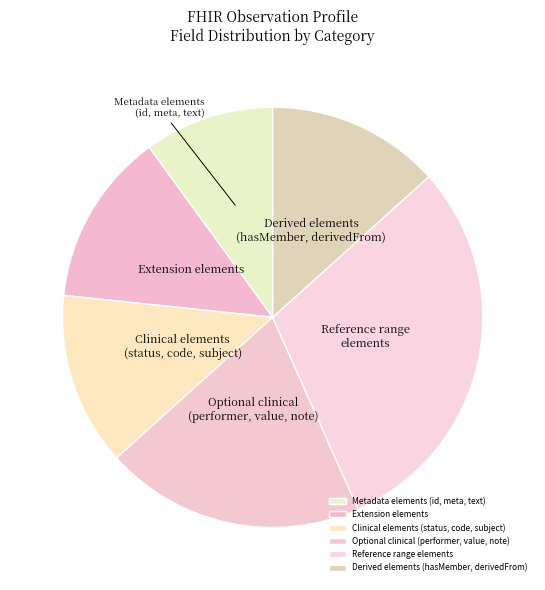

Which slice is the smallest?

Metadata elements (id, meta, text)